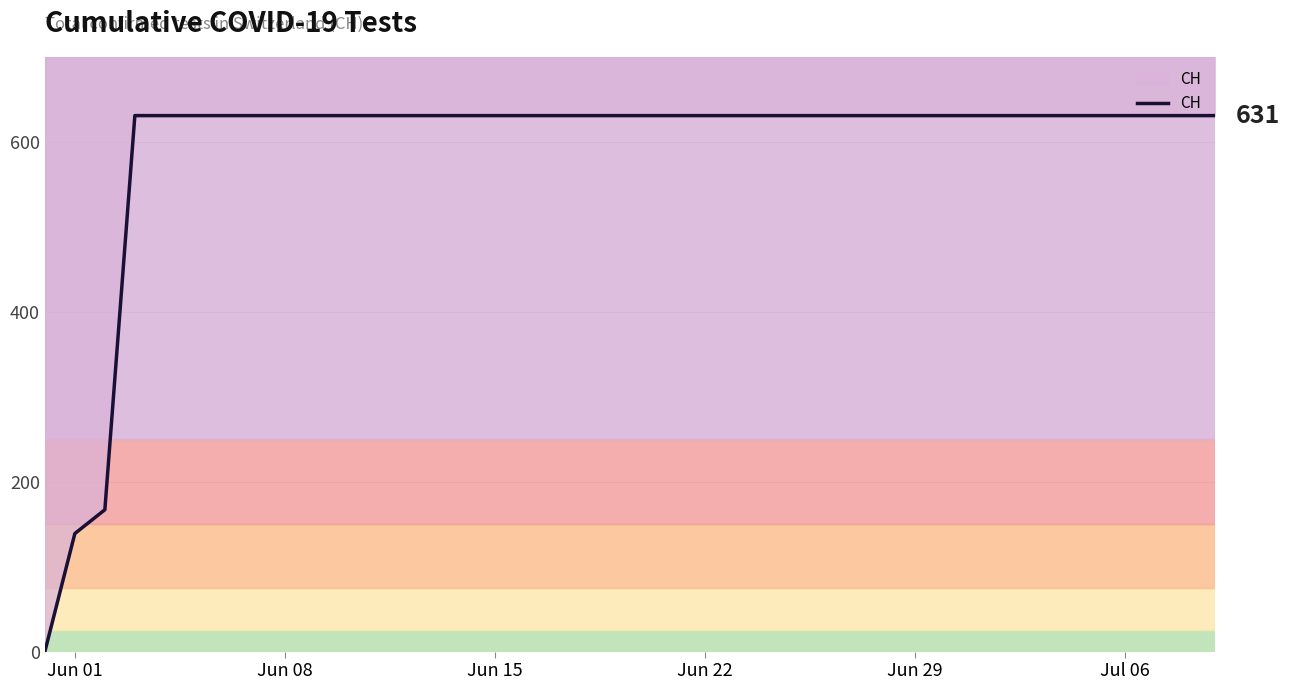

How many lines are shown in the chart?

1